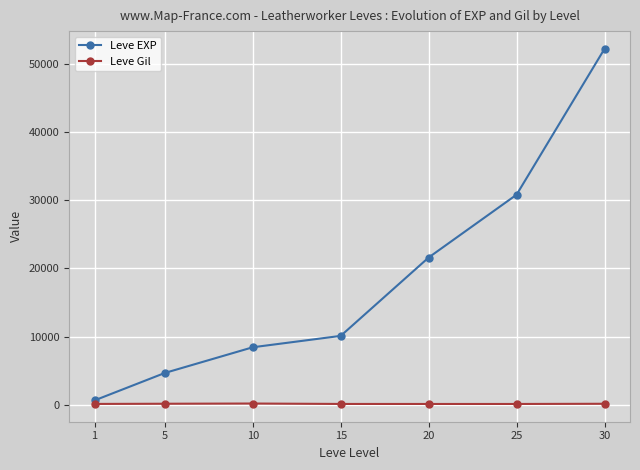

Is the value of Leve Gil at 20 greater than the value of Leve EXP at 15?

No